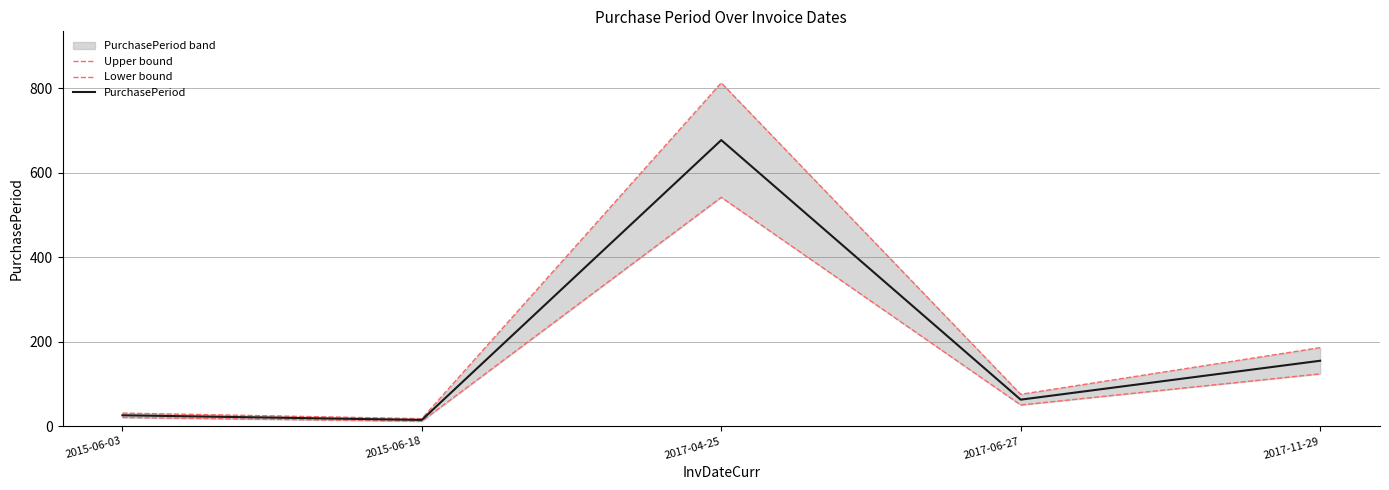

What is the label of the 2nd point from the left?

2015-06-18